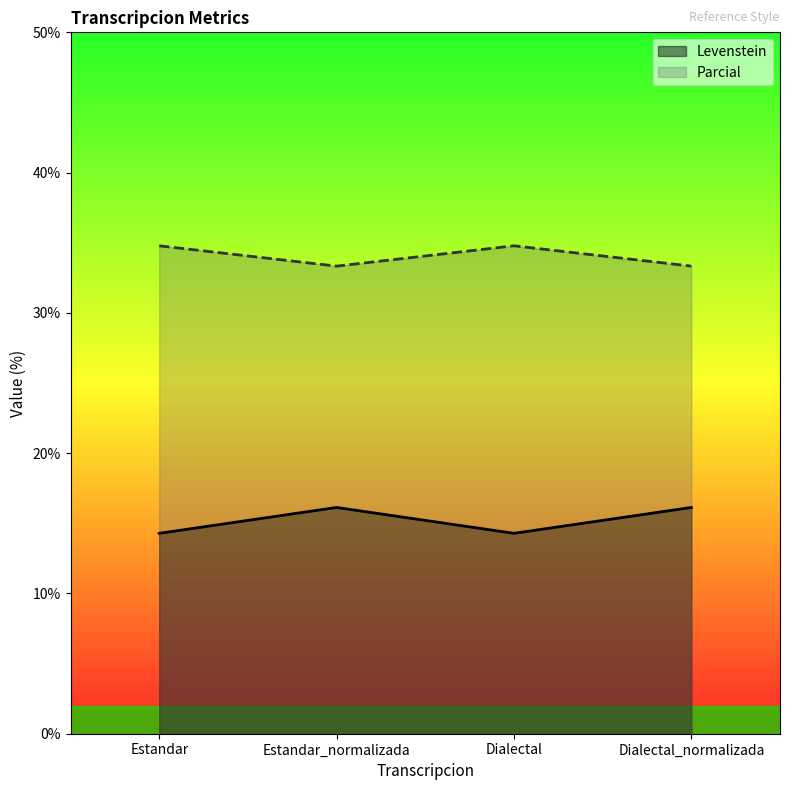

Reading left to right, list all the values displayed in this chart.

Levenstein: Estandar=14.3	Estandar_normalizada=16.1	Dialectal=14.3	Dialectal_normalizada=16.1
Parcial: Estandar=34.8	Estandar_normalizada=33.3	Dialectal=34.8	Dialectal_normalizada=33.3